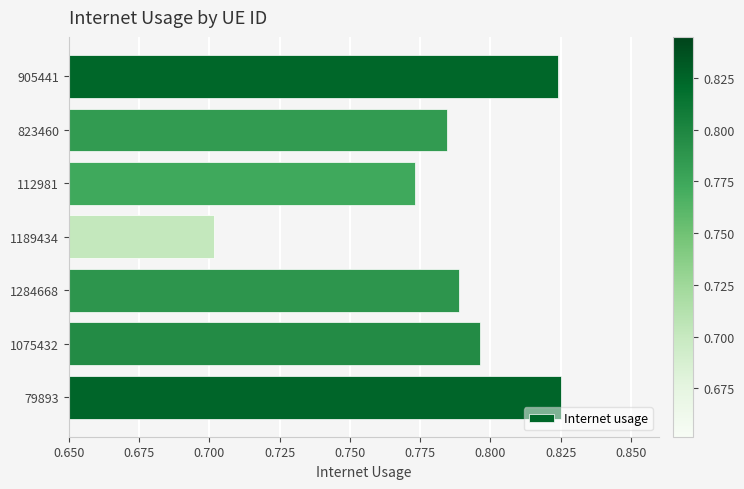

What is the difference between the maximum and minimum values?

0.1